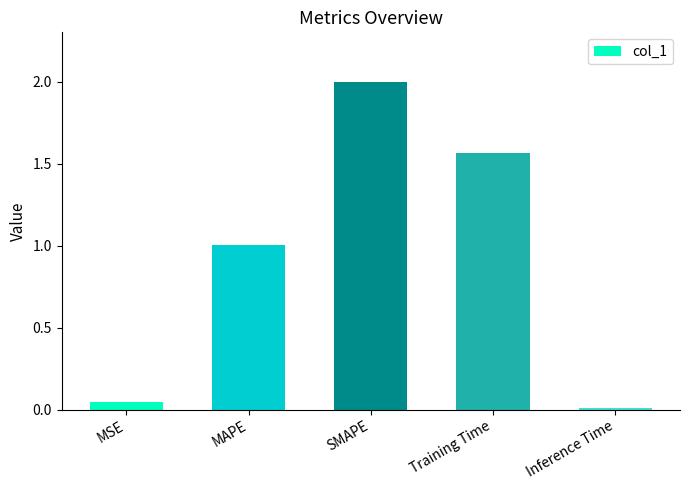

What position from the right is Training Time?

2